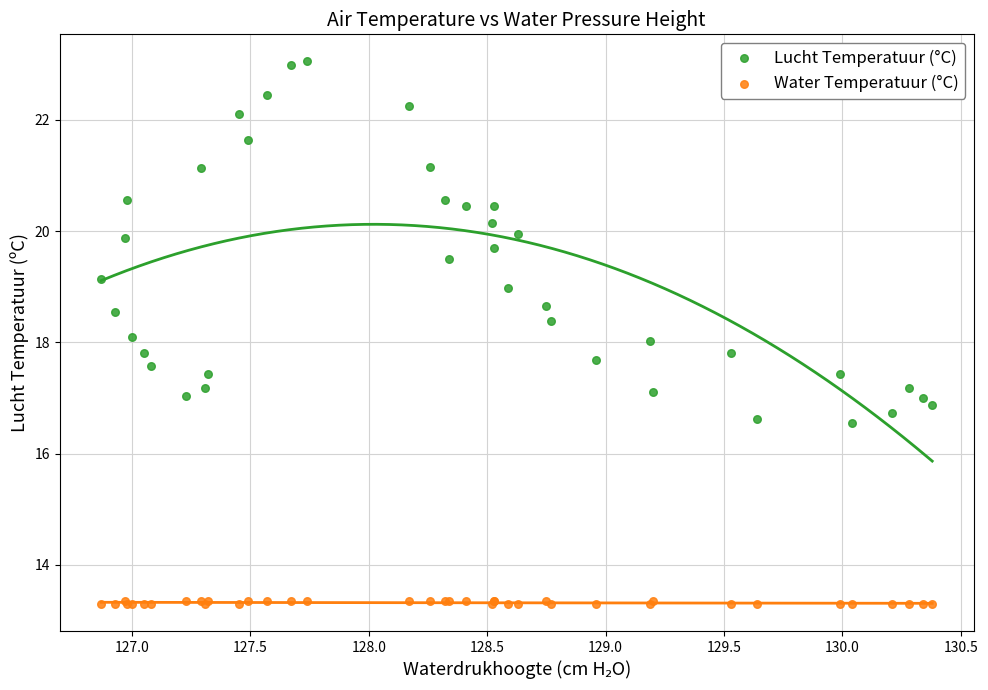

Which series has the widest spread of Y values?

Lucht Temperatuur (°C)